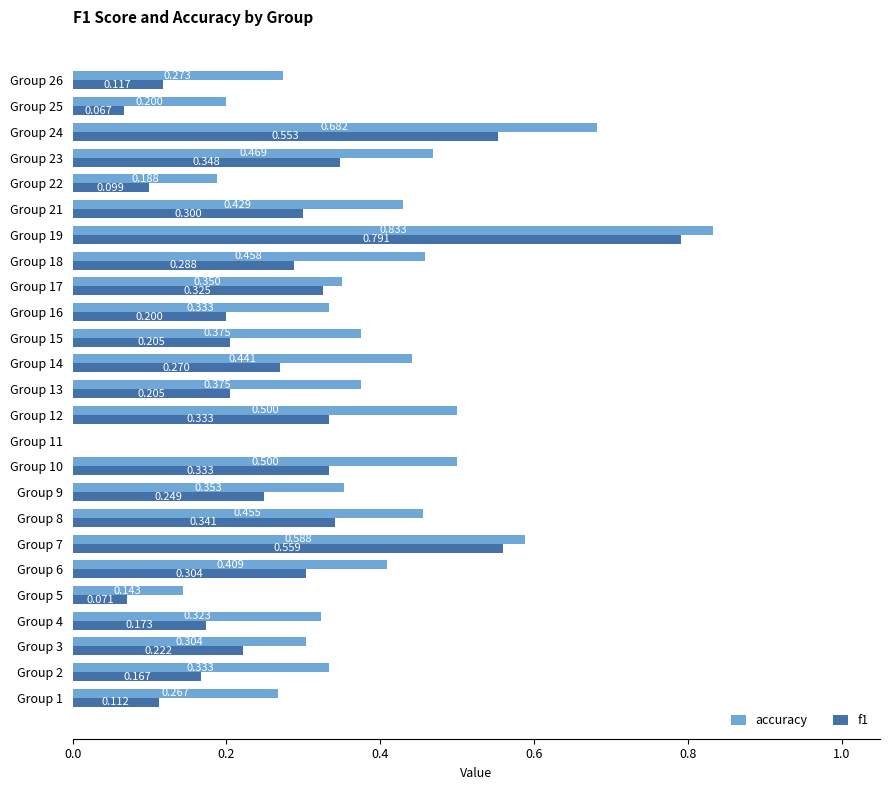

Which series has the largest total across all categories?

accuracy